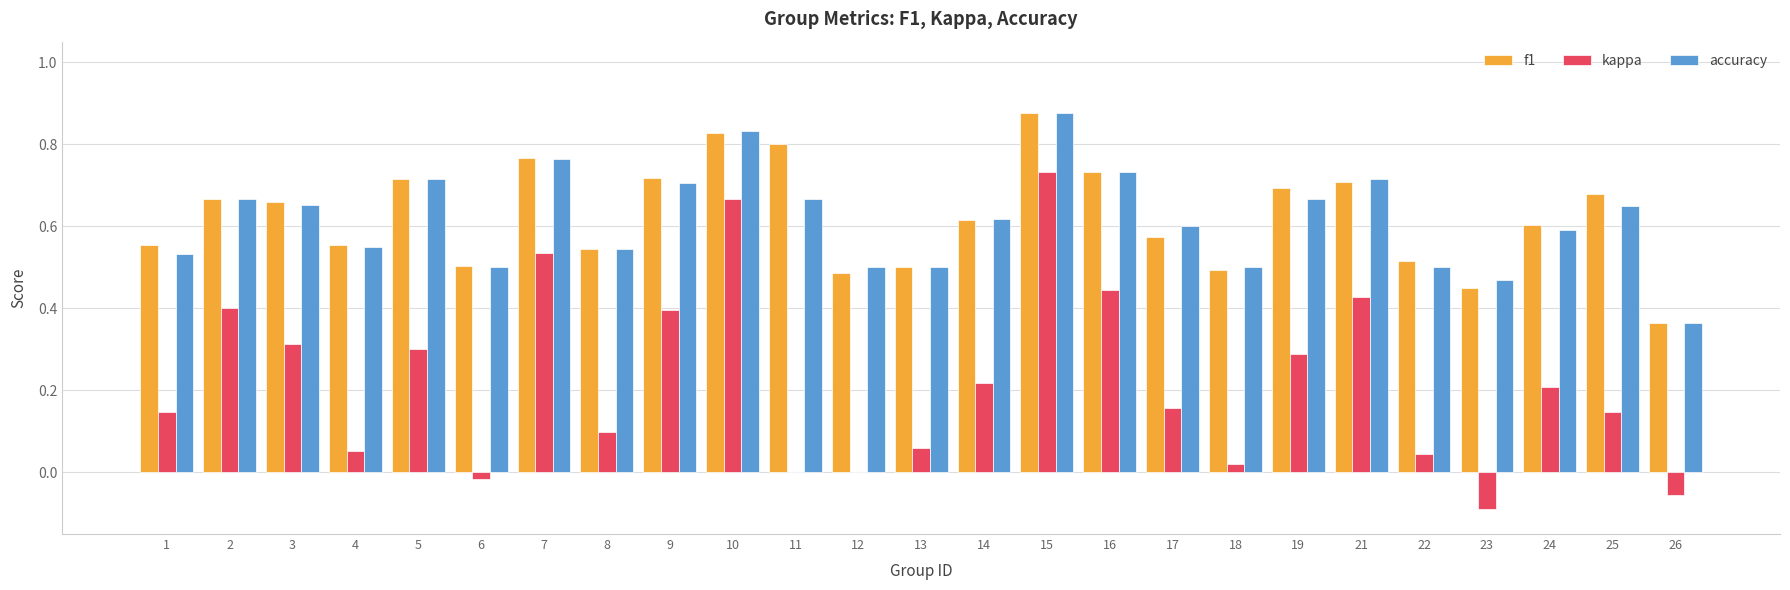

What is the sum of all accuracy values?

15.4